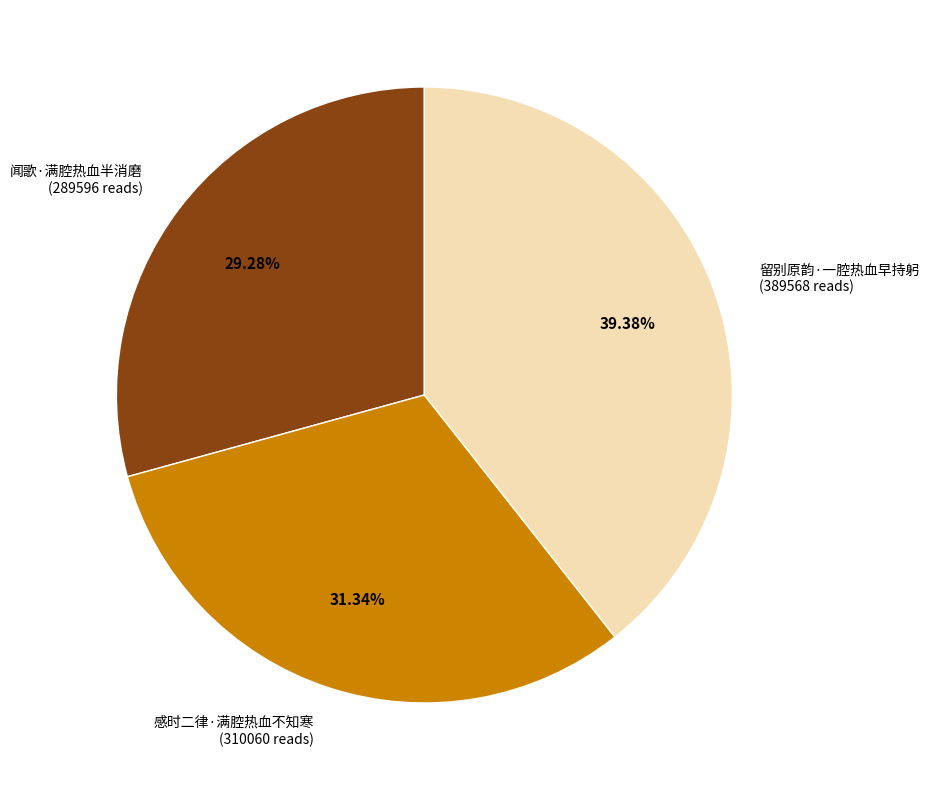

Does any single category account for the majority?

No